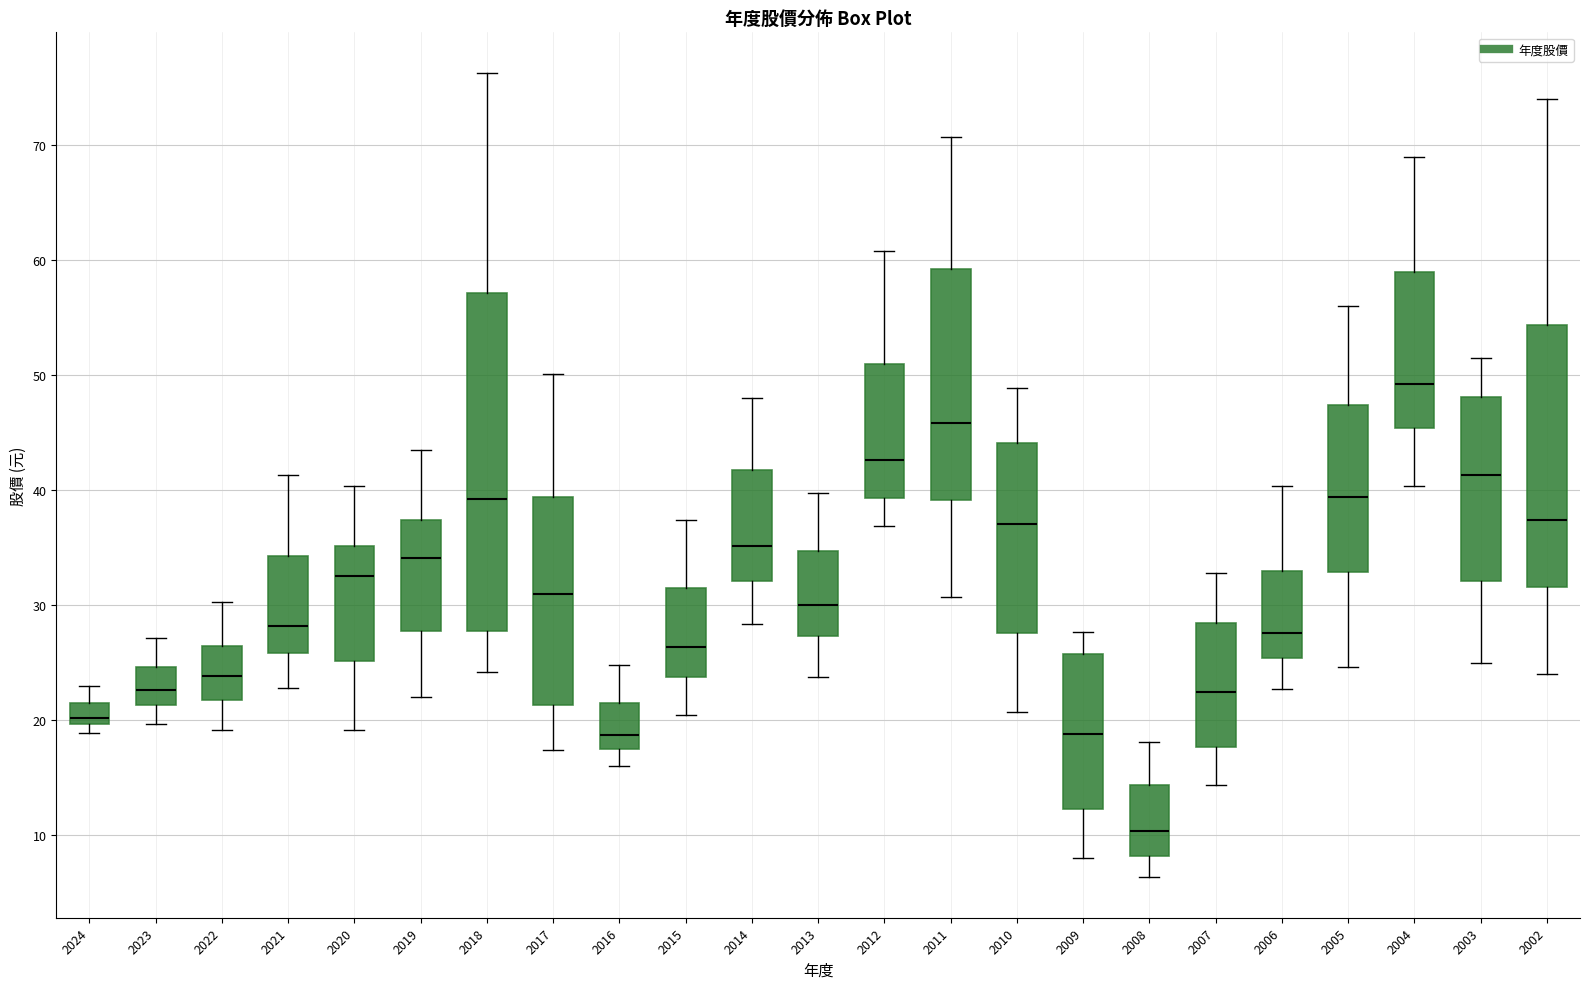

Where does the median line of the box at x = 2022 sit on the y-axis? The values are not printed on the chart, so give them approximately, as read against the axis.

24